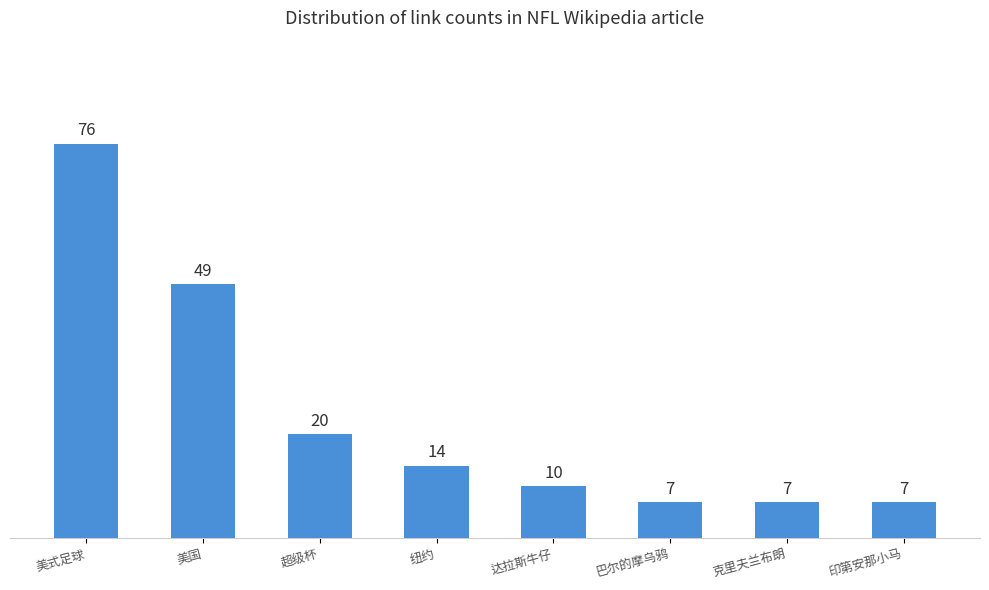

Which category has the highest value across all series?

美式足球